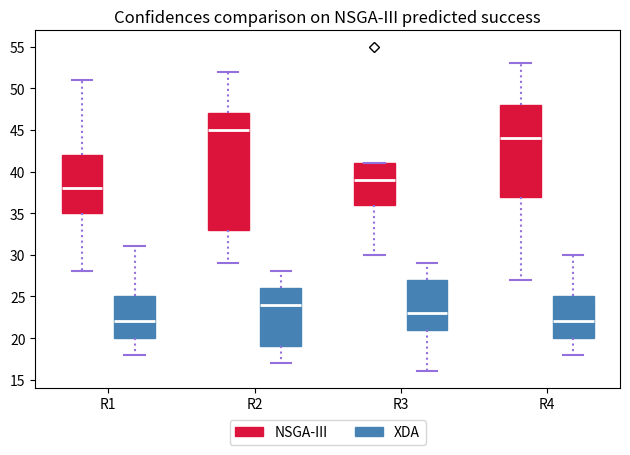

Reading left to right, read every box against the y-axis: the position of its median line, the range the box covers, and the ends of its whiskers. The values are not printed on the chart, so give them approximately, as read against the axis.

R1 (NSGA-III): median 38, box 35 to 42, whiskers 28 to 51
R1 (XDA): median 22, box 20 to 25, whiskers 18 to 31
R2 (NSGA-III): median 45, box 33 to 47, whiskers 29 to 52
R2 (XDA): median 24, box 19 to 26, whiskers 17 to 28
R3 (NSGA-III): median 39, box 36 to 41, whiskers 30 to 41
R3 (XDA): median 23, box 21 to 27, whiskers 16 to 29
R4 (NSGA-III): median 44, box 37 to 48, whiskers 27 to 53
R4 (XDA): median 22, box 20 to 25, whiskers 18 to 30